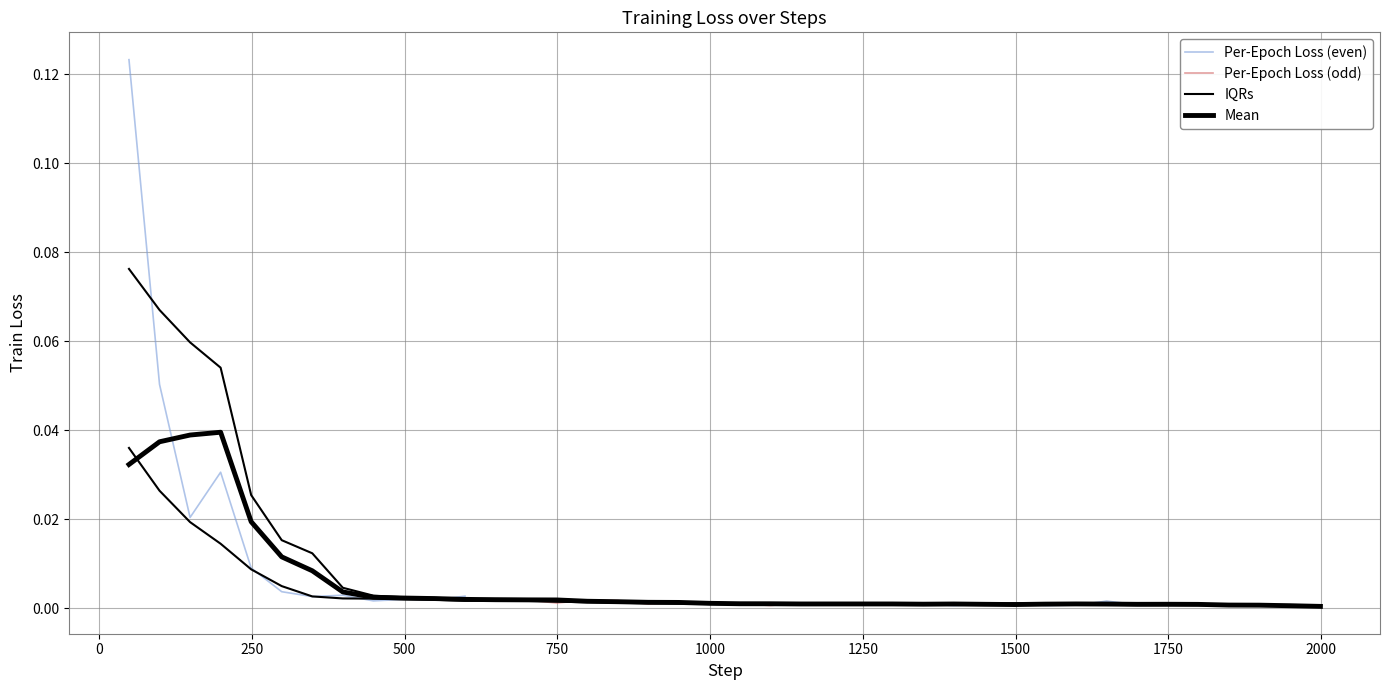

What is the difference between the maximum and minimum values?

0.1